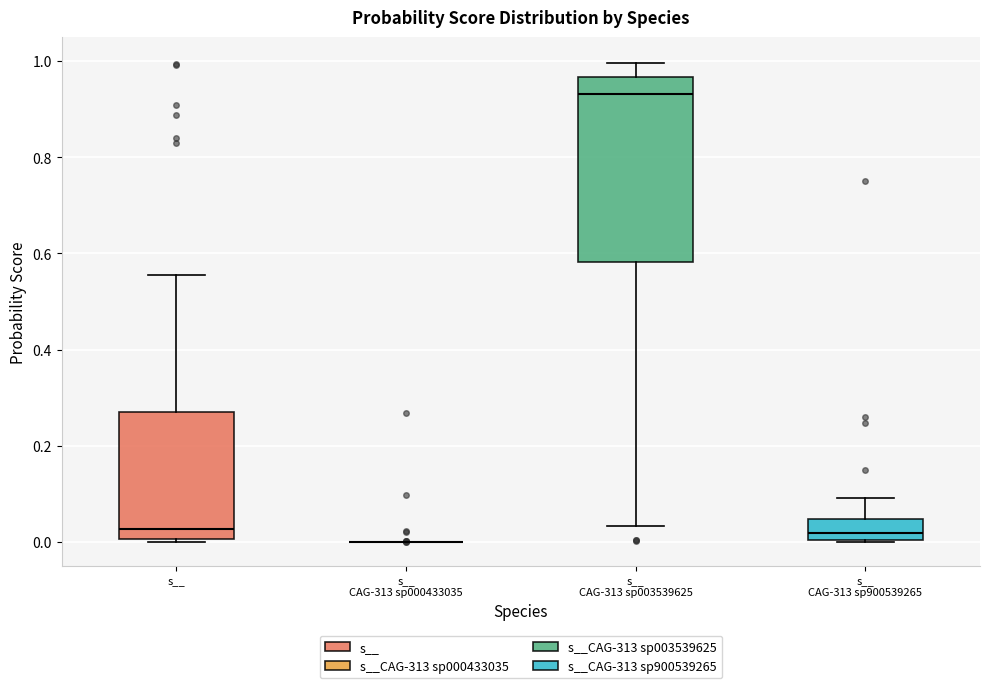

Reading left to right, read every box against the y-axis: the position of its median line, the range the box covers, and the ends of its whiskers. The values are not printed on the chart, so give them approximately, as read against the axis.

s__: median 0.02, box 0.00 to 0.28, whiskers 0.00 to 0.56
s__ CAG-313 sp000433035: box collapsed to a line at 0.00, whiskers 0.00 to 0.00
s__ CAG-313 sp003539625: median 0.94, box 0.58 to 0.96, whiskers 0.04 to 1.00
s__ CAG-313 sp900539265: median 0.02, box 0.00 to 0.04, whiskers 0.00 to 0.10